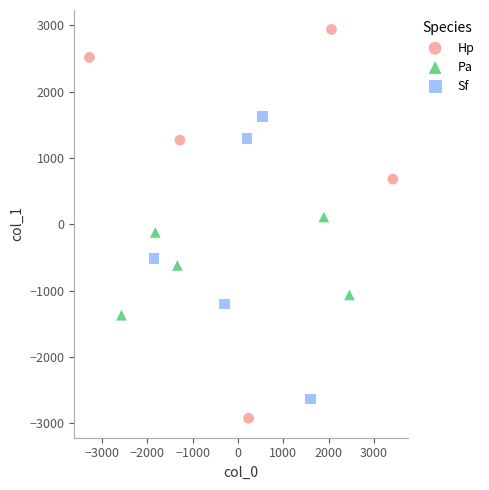

Which series has the largest Y range (max minus min)?

Hp